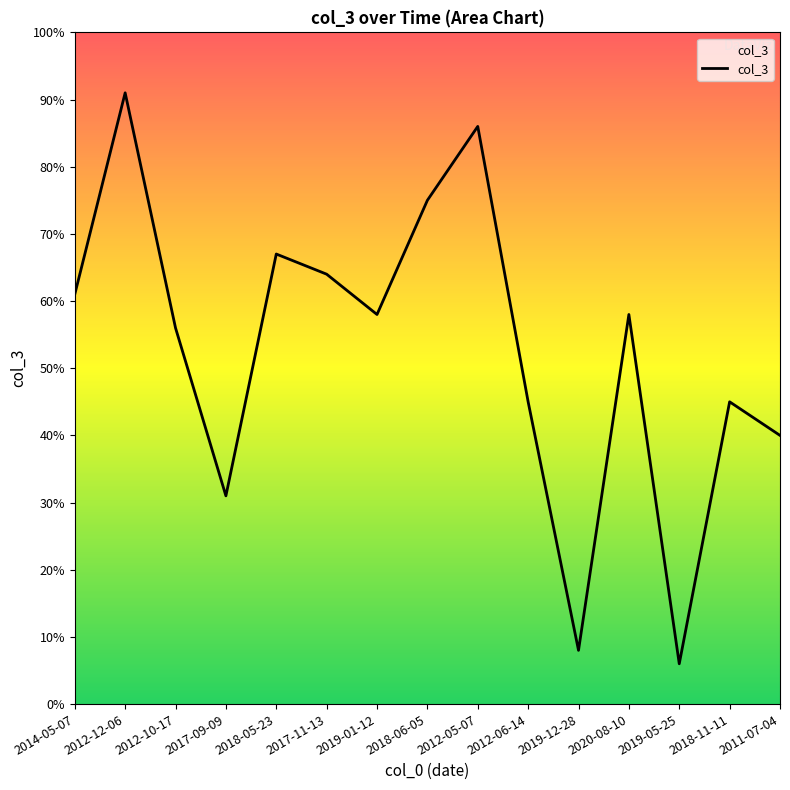

What is the average value?

53